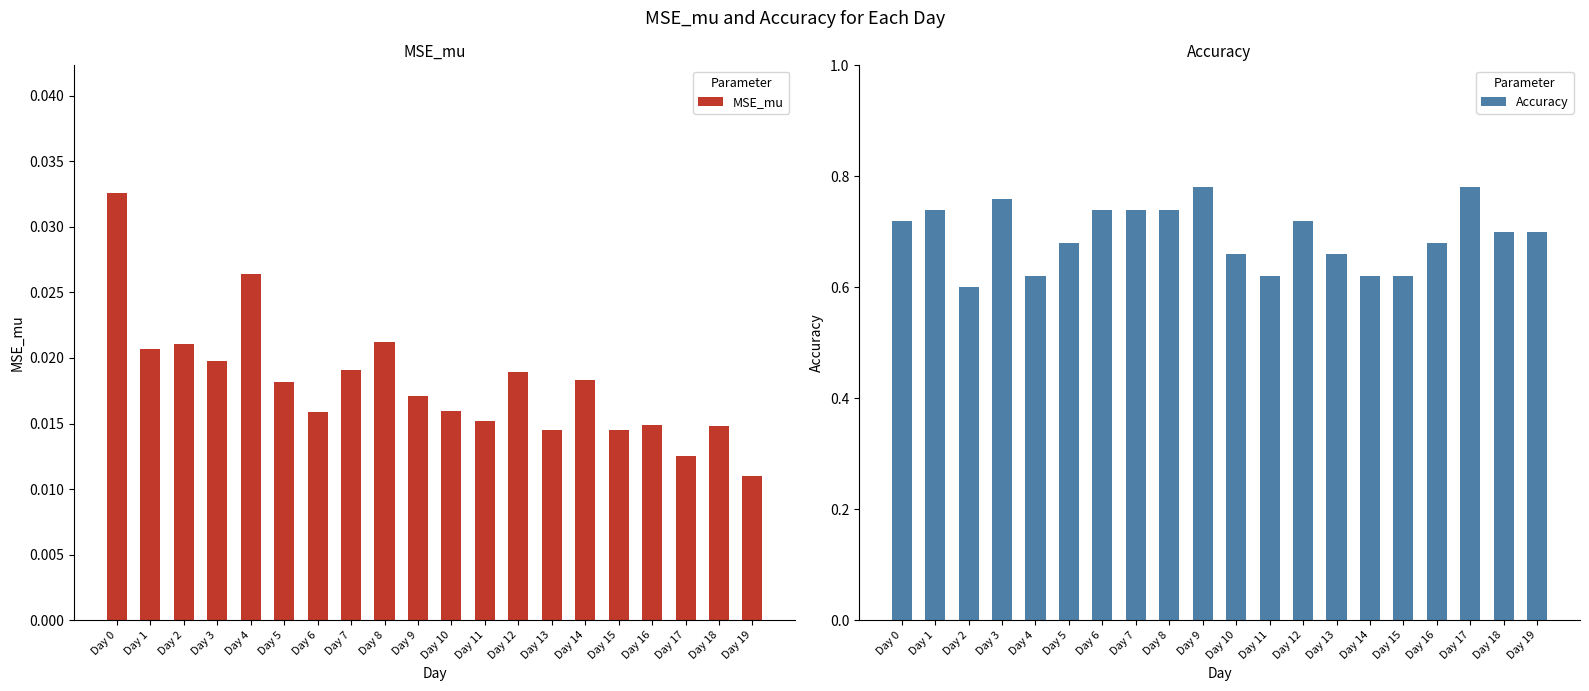

What is the sum of all Accuracy values?

13.9